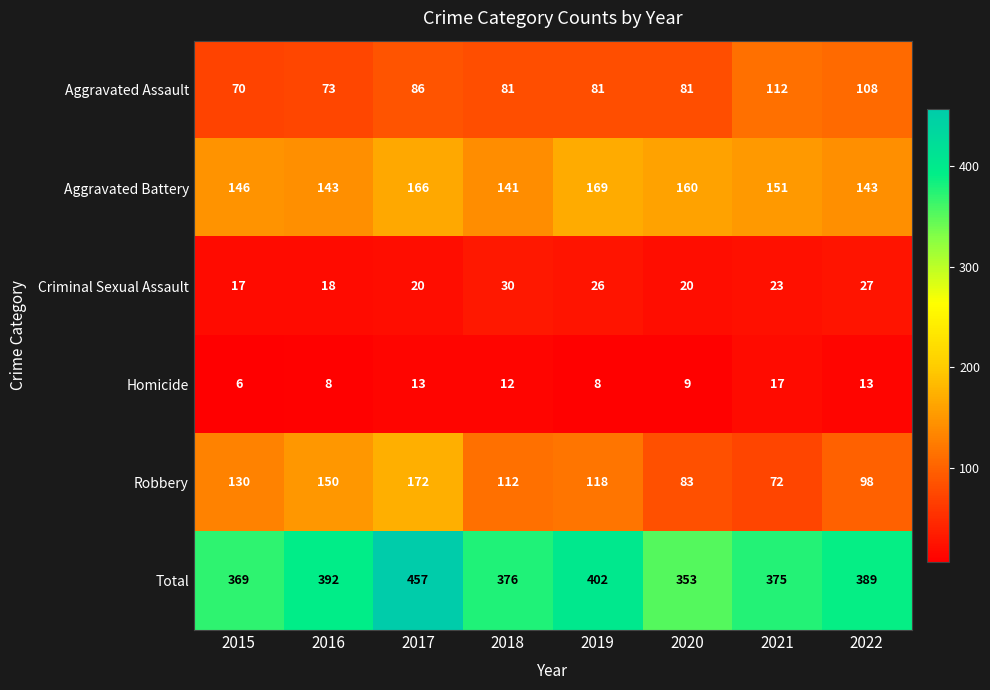

Rank the series at 2015 from highest to lowest value.

Total, Aggravated Battery, Robbery, Aggravated Assault, Criminal Sexual Assault, Homicide